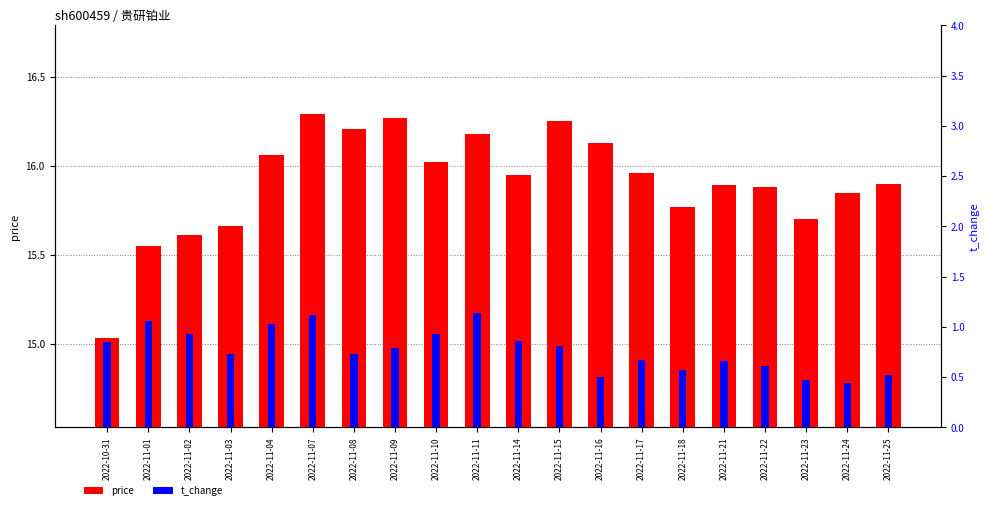

Reading left to right, list all the values displayed in this chart.

price: 2022-10-31=15.0	2022-11-01=15.6	2022-11-02=15.6	2022-11-03=15.7	2022-11-04=16.1	2022-11-07=16.3	2022-11-08=16.2	2022-11-09=16.3	2022-11-10=16.0	2022-11-11=16.2	2022-11-14=15.9	2022-11-15=16.2	2022-11-16=16.1	2022-11-17=16.0	2022-11-18=15.8	2022-11-21=15.9	2022-11-22=15.9	2022-11-23=15.7	2022-11-24=15.8	2022-11-25=15.9
t_change: 2022-10-31=0.8	2022-11-01=1.1	2022-11-02=0.9	2022-11-03=0.7	2022-11-04=1.0	2022-11-07=1.1	2022-11-08=0.7	2022-11-09=0.8	2022-11-10=0.9	2022-11-11=1.1	2022-11-14=0.9	2022-11-15=0.8	2022-11-16=0.5	2022-11-17=0.7	2022-11-18=0.6	2022-11-21=0.7	2022-11-22=0.6	2022-11-23=0.5	2022-11-24=0.4	2022-11-25=0.5